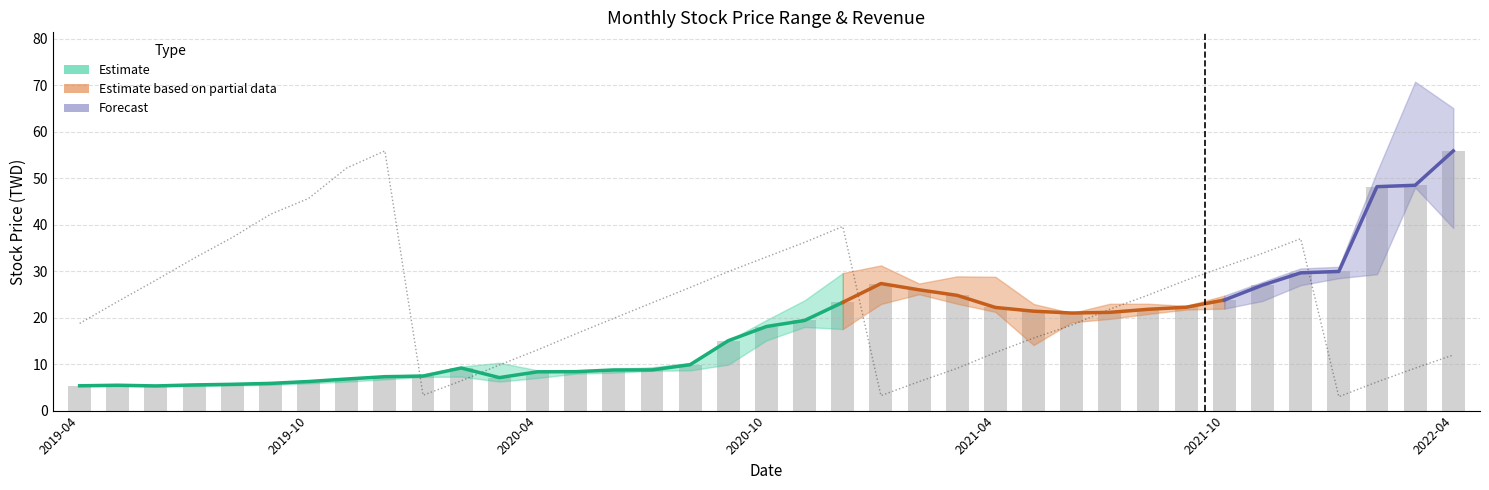

What is the difference between the highest and lowest values at 2021-11?

6.9